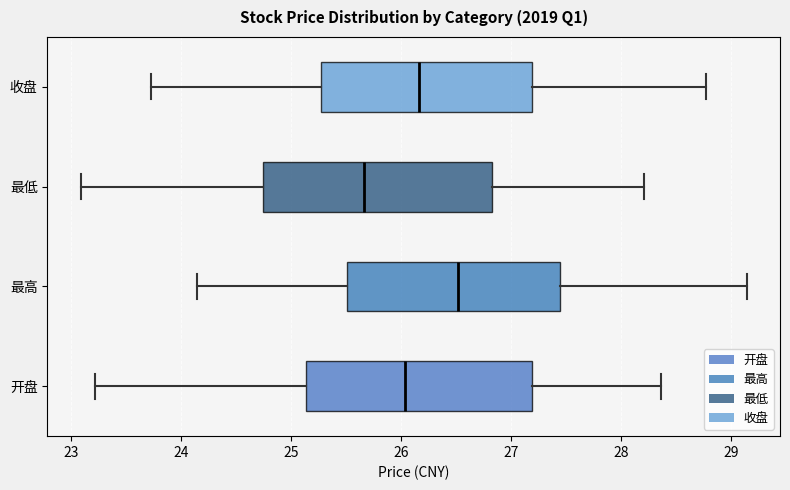

Reading bottom to top, transcribe this box plot: for each box, give where its median line is, the range the box spans, and where its two whiskers end, as read against the x-axis. The values are not printed on the chart, so give them approximately, as read against the axis.

开盘: median 26.0, box 25.1 to 27.2, whiskers 23.2 to 28.4
最高: median 26.5, box 25.5 to 27.4, whiskers 24.2 to 29.1
最低: median 25.7, box 24.8 to 26.8, whiskers 23.1 to 28.2
收盘: median 26.2, box 25.3 to 27.2, whiskers 23.7 to 28.8